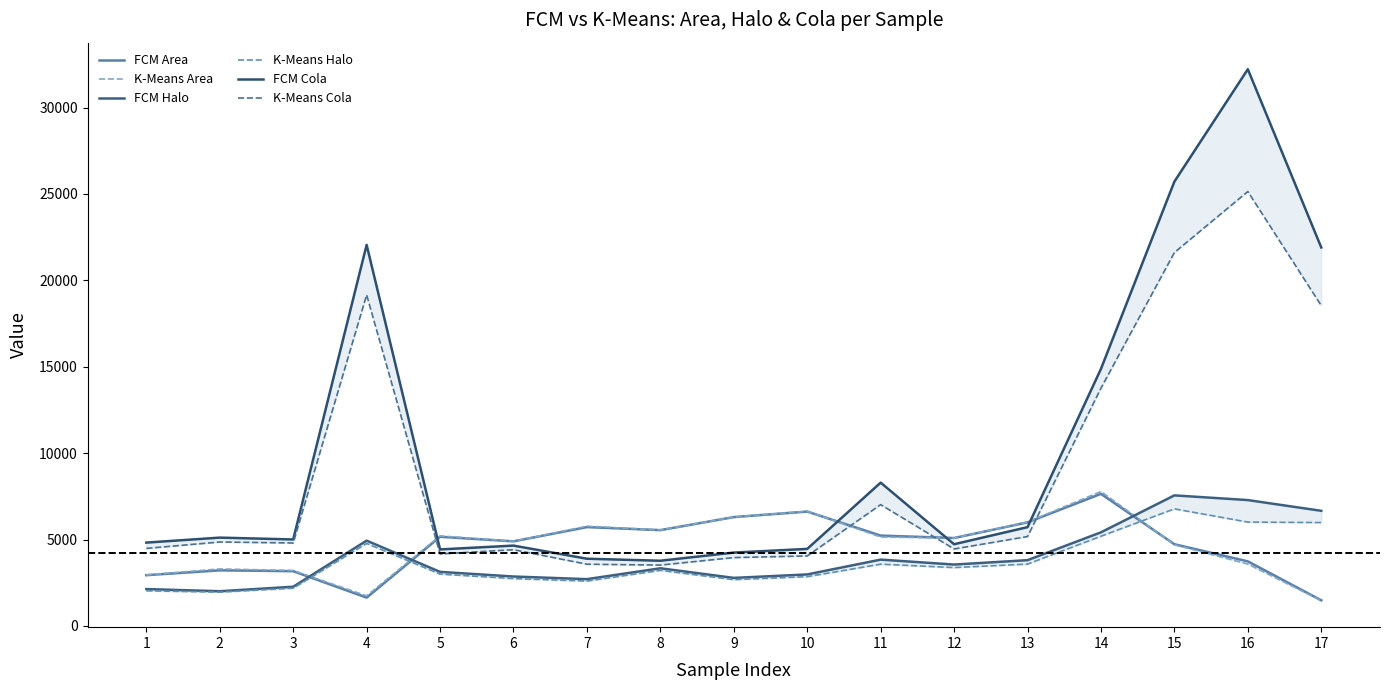

How many lines are shown in the chart?

6